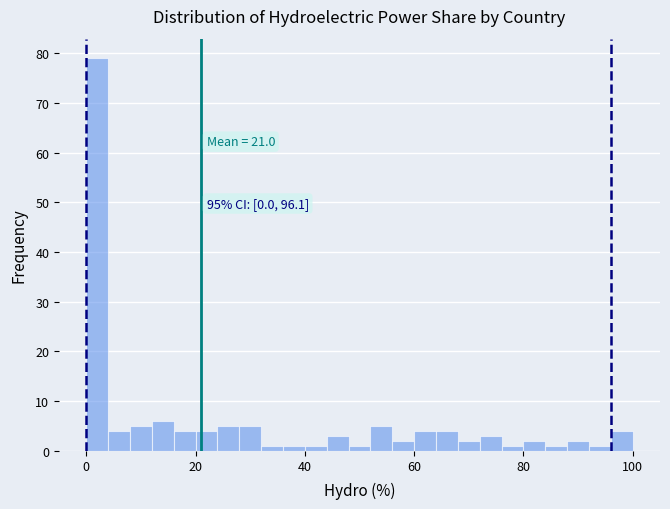

Read against the x-axis, roughly where is the centre of the tallest bar?

2